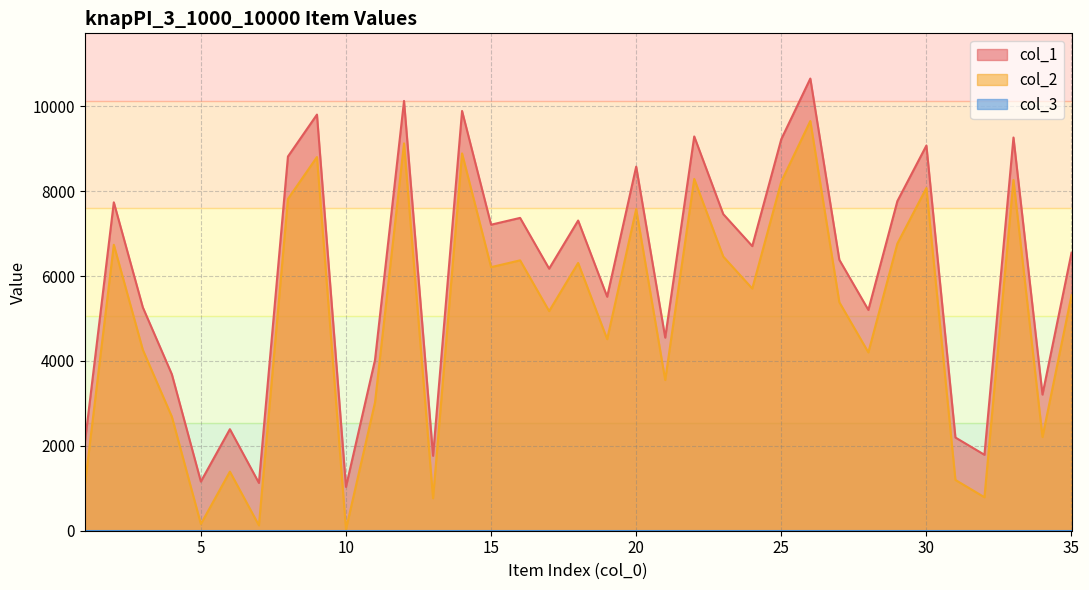

Read the col_2 value at 33, to the nearest 50.

8250